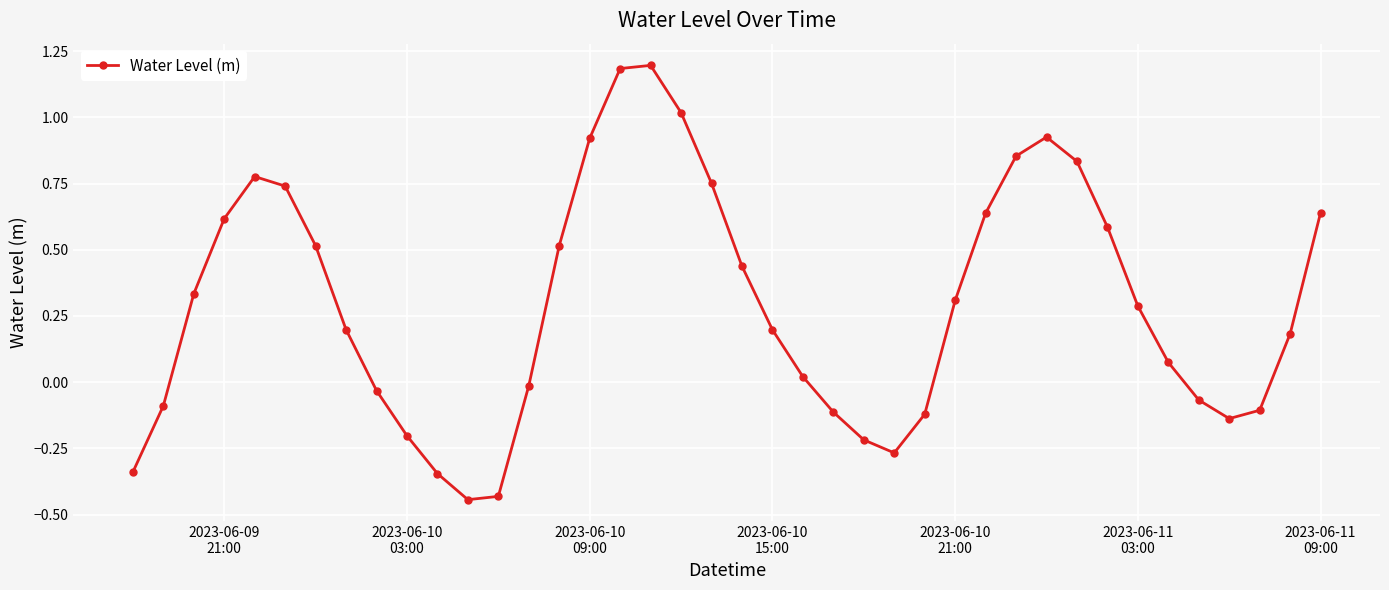

True or false: the data has more than 1 interior local peaks.

True